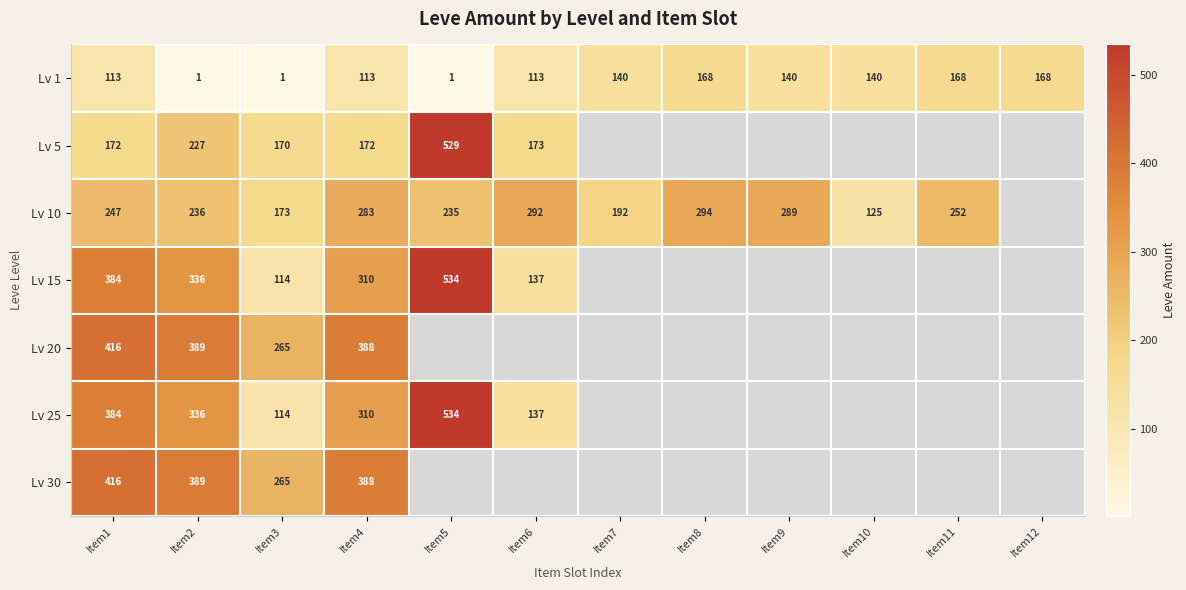

At which category is the sum across all series the highest?

Item1